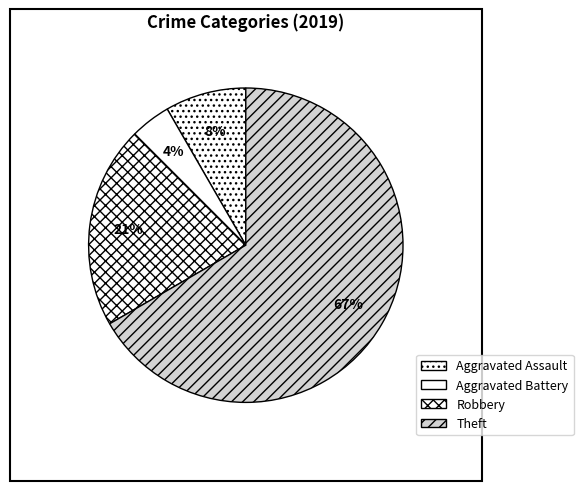

How much of the chart is everything except Aggravated Battery?

95.8%